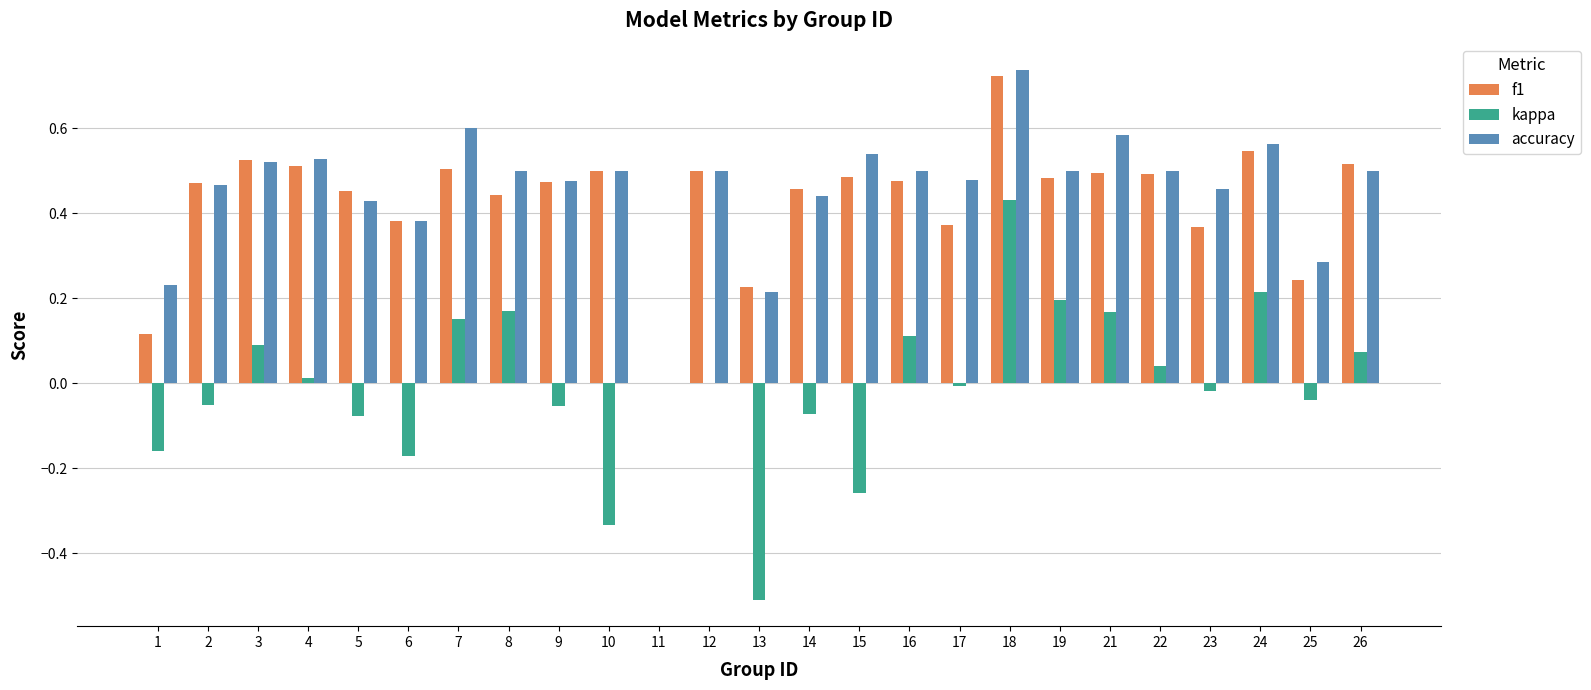

What is the sum of all f1 values?

10.8